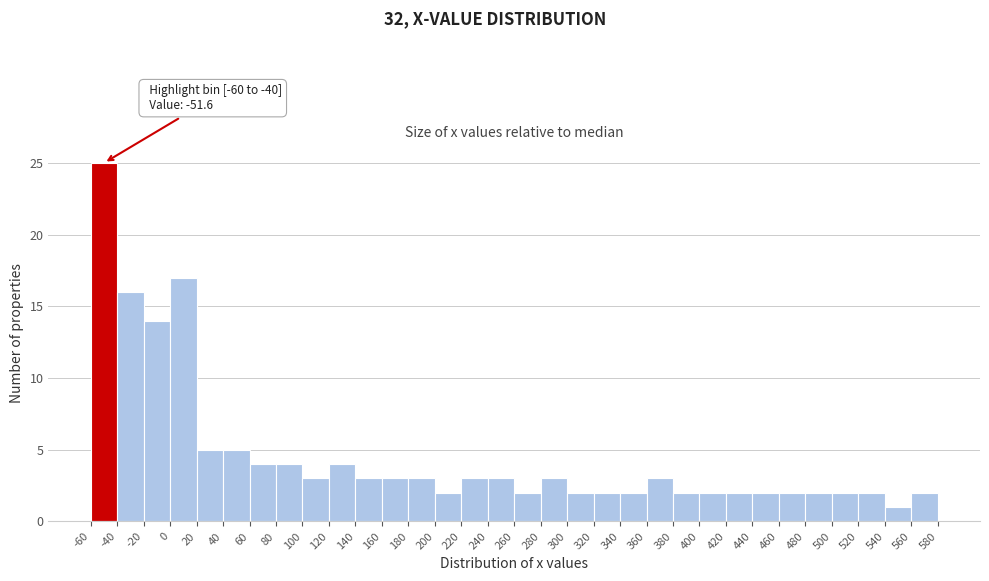

Over which range of the x-axis is the bar tallest?

-60 to -40